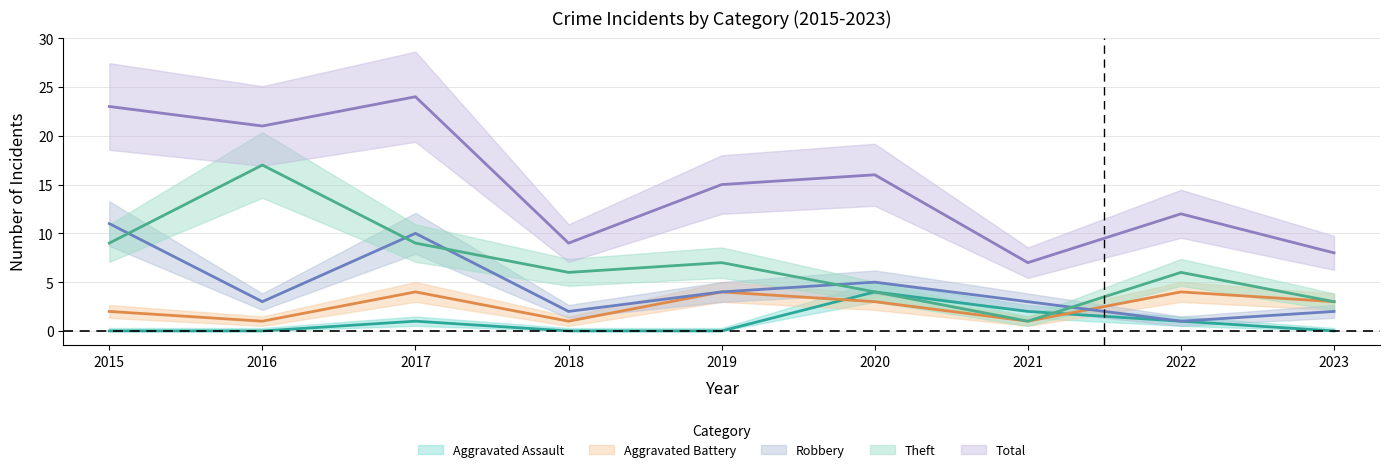

What are all the series names shown in the legend?

Aggravated Assault, Aggravated Battery, Robbery, Theft, Total